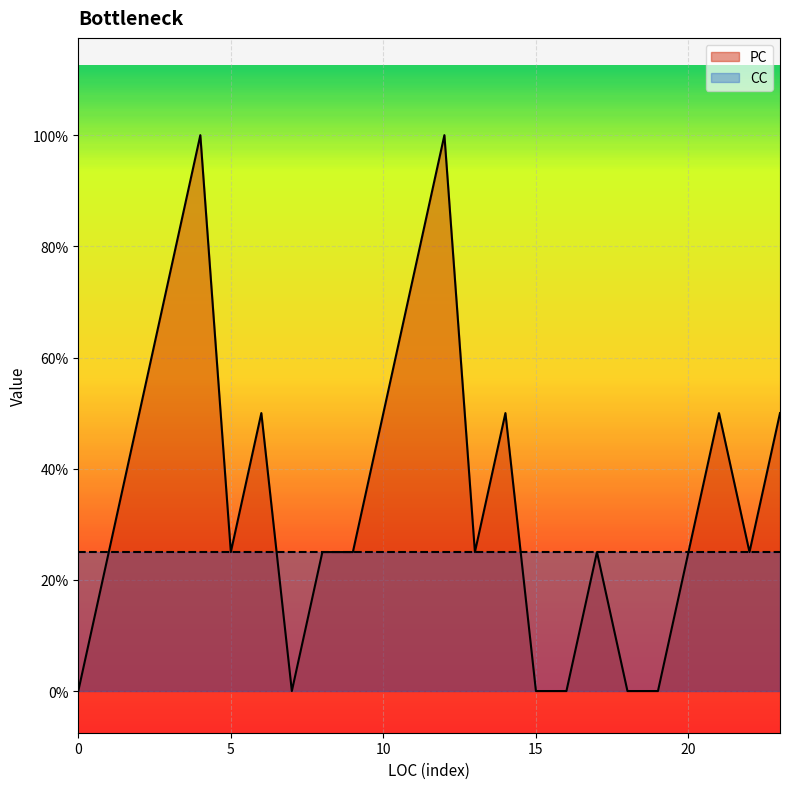

Is it true that the value at 0 is 0?

False